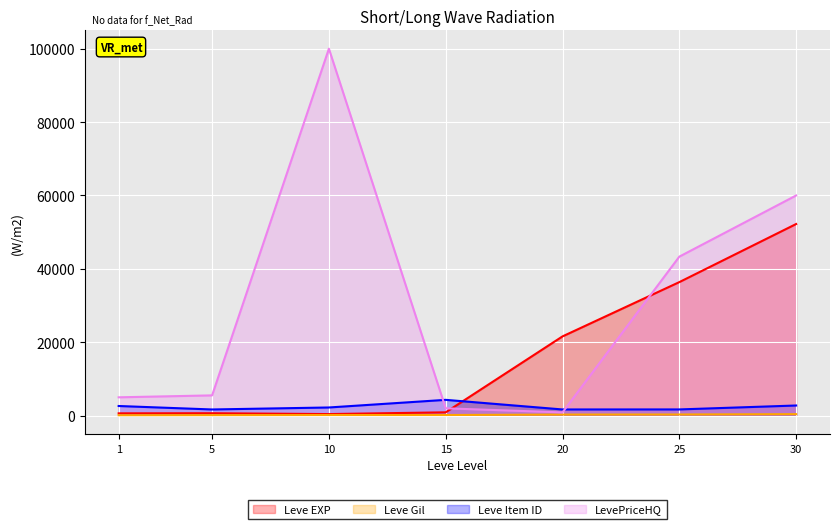

How many values in the Leve Item ID series are below 2229?

3